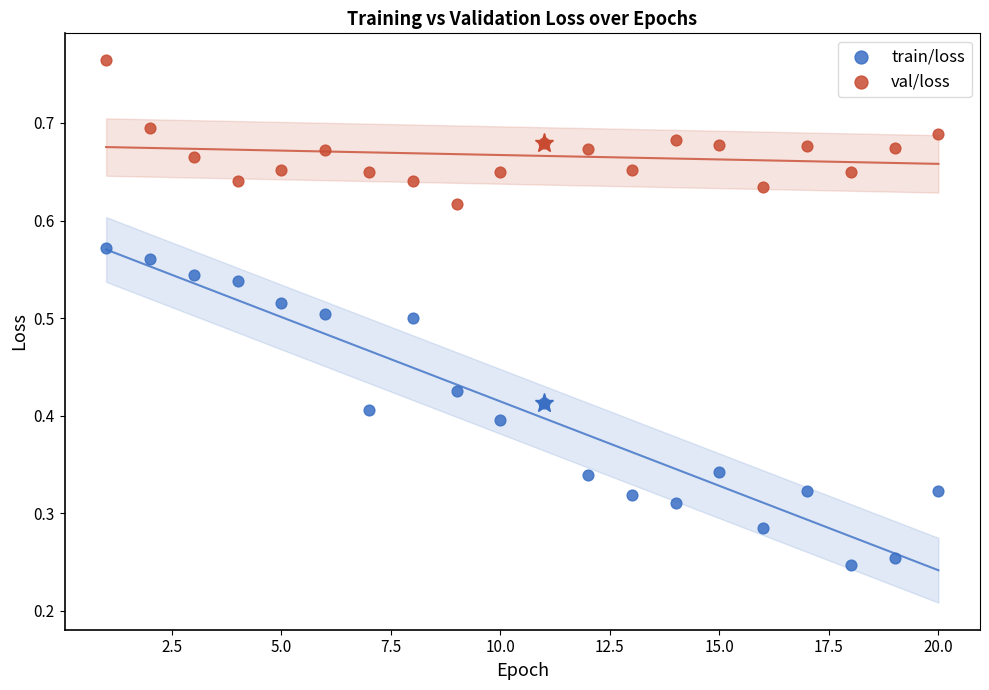

Which series has the largest Y range (max minus min)?

train/loss